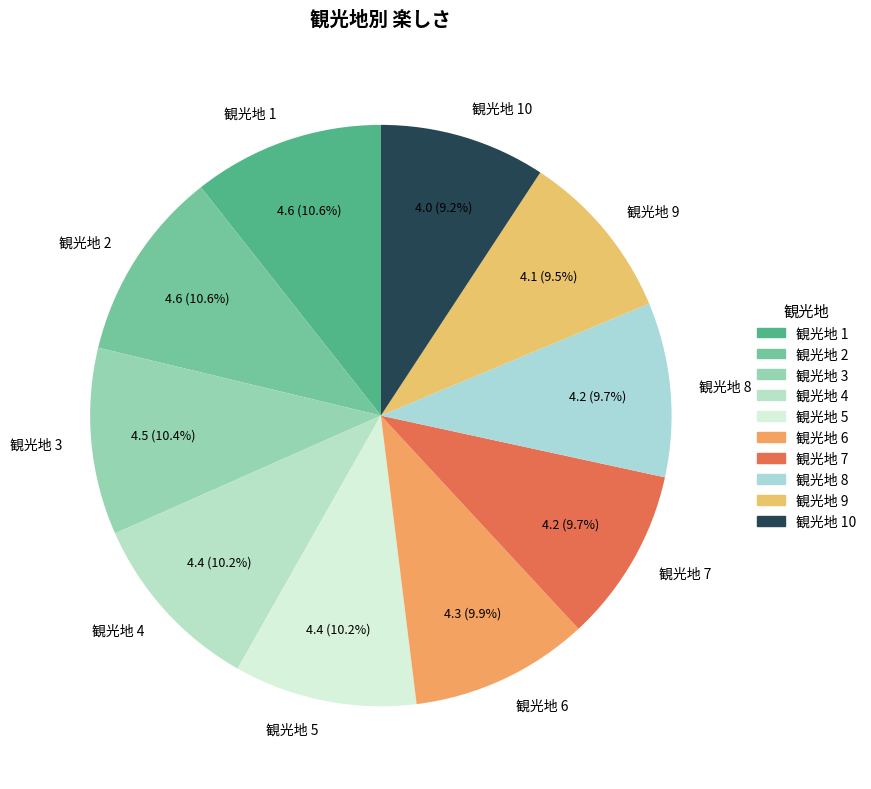

To the nearest percent, what portion does 観光地 8 represent?

10%